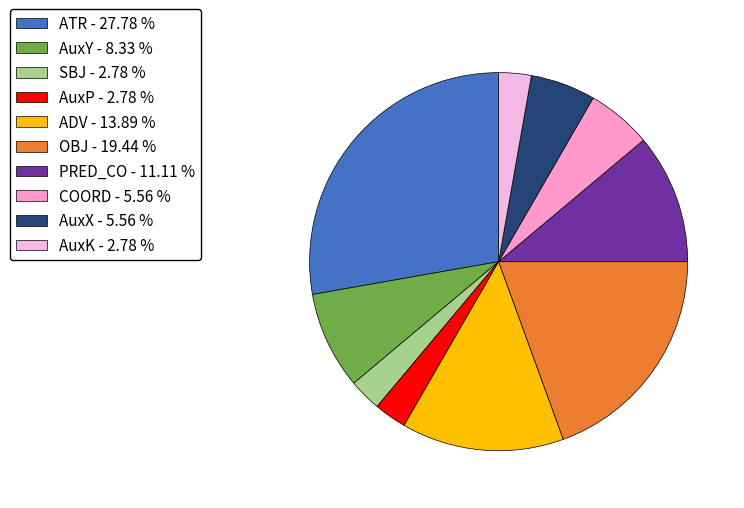

Between PRED_CO and SBJ, which is larger?

PRED_CO